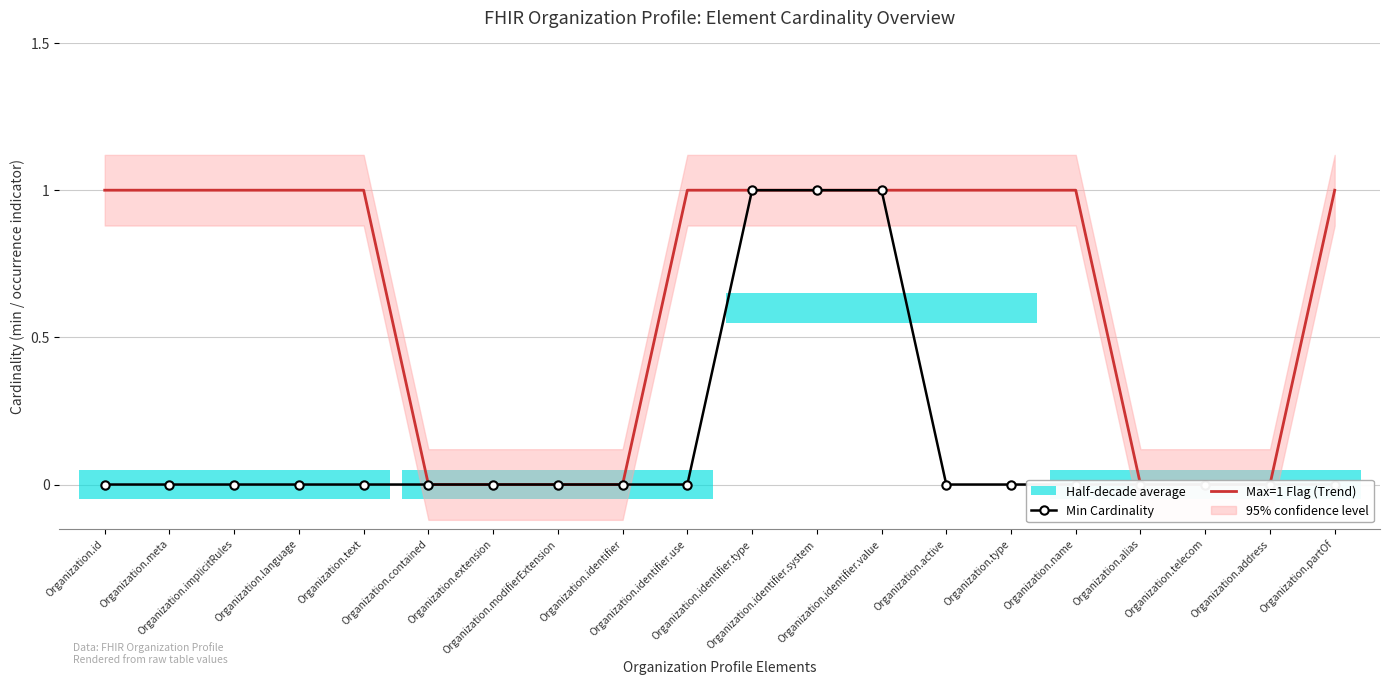

How many lines are shown in the chart?

2